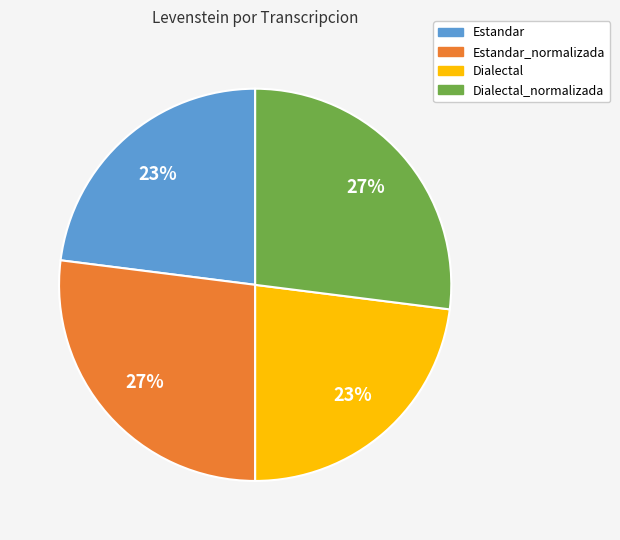

To the nearest percent, what is the average slice percentage?

25%